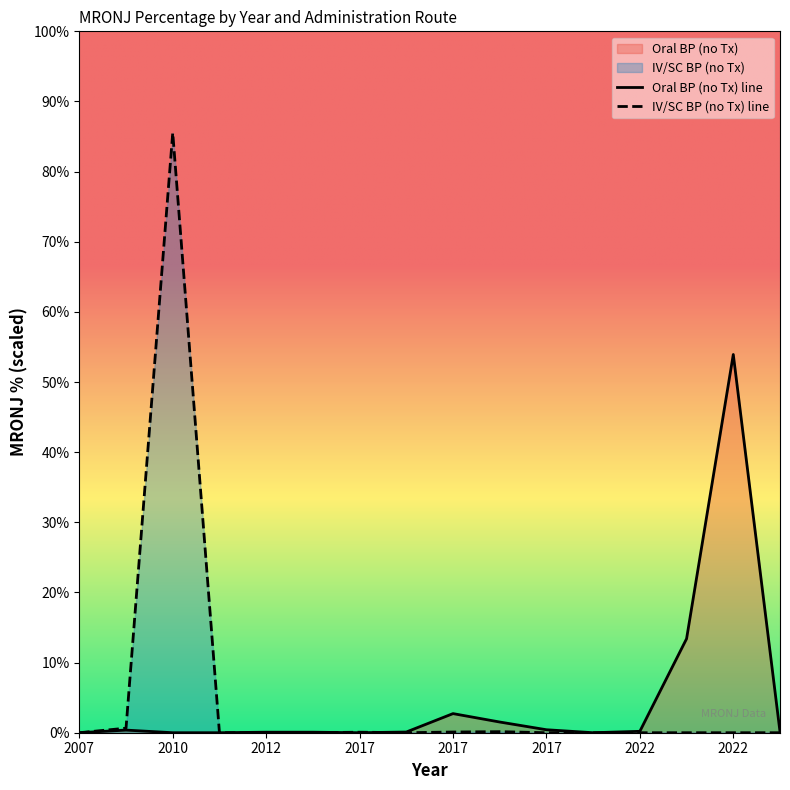

The IV/SC BP (no Tx) series shows 0.0 at 2012. True or false?

True